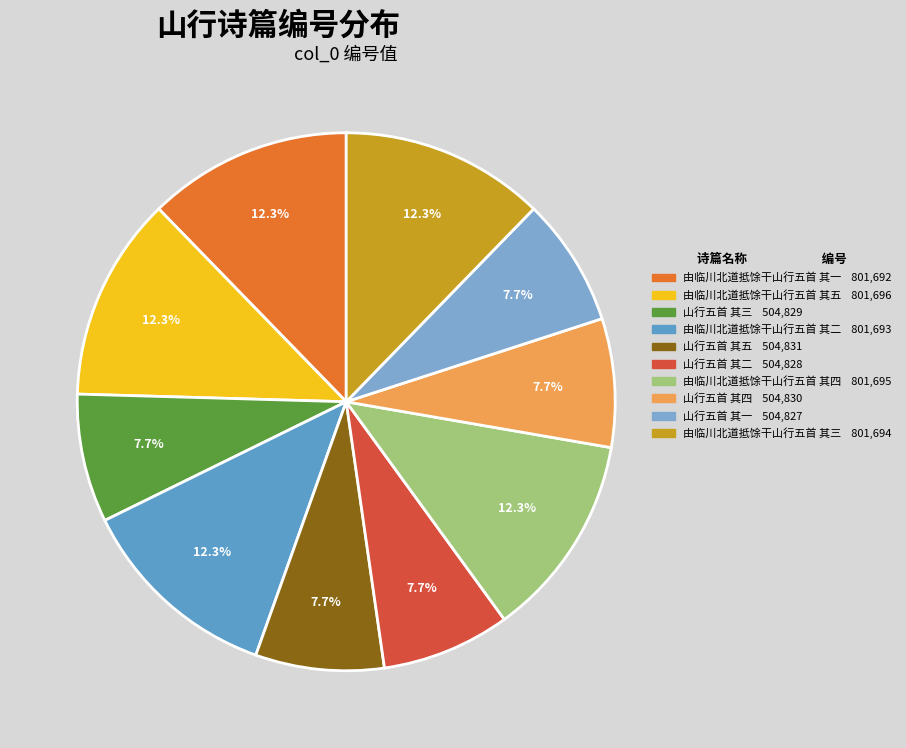

What is the smallest slice in the pie chart?

山行五首 其一